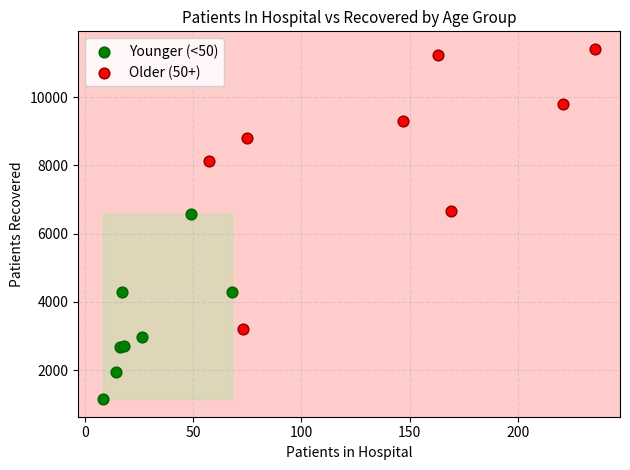

Which series contains the highest Y value?

Older (50+)